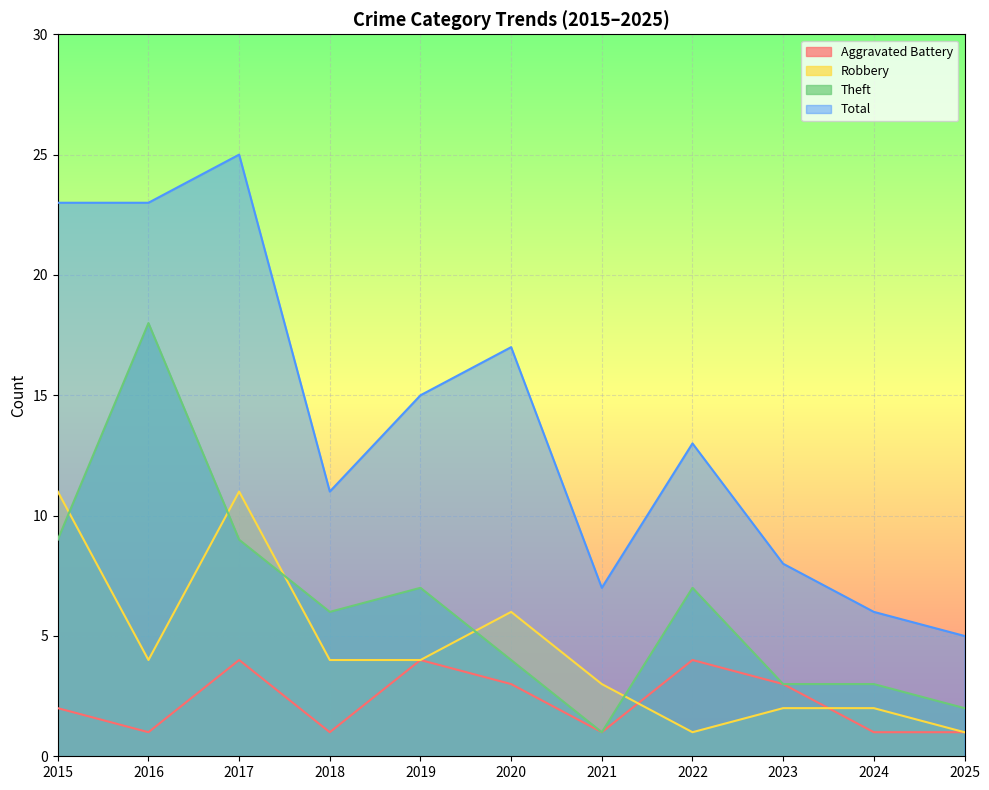

Reading left to right, extract all data points from this chart.

Aggravated Battery: 2015=2	2016=1	2017=4	2018=1	2019=4	2020=3	2021=1	2022=4	2023=3	2024=1	2025=1
Robbery: 2015=11	2016=4	2017=11	2018=4	2019=4	2020=6	2021=3	2022=1	2023=2	2024=2	2025=1
Theft: 2015=9	2016=18	2017=9	2018=6	2019=7	2020=4	2021=1	2022=7	2023=3	2024=3	2025=2
Total: 2015=23	2016=23	2017=25	2018=11	2019=15	2020=17	2021=7	2022=13	2023=8	2024=6	2025=5